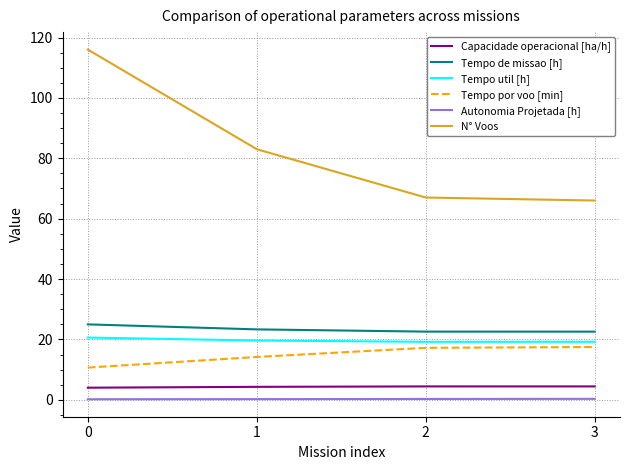

True or false: Tempo de missao [h] and Tempo util [h] cross at least once.

False